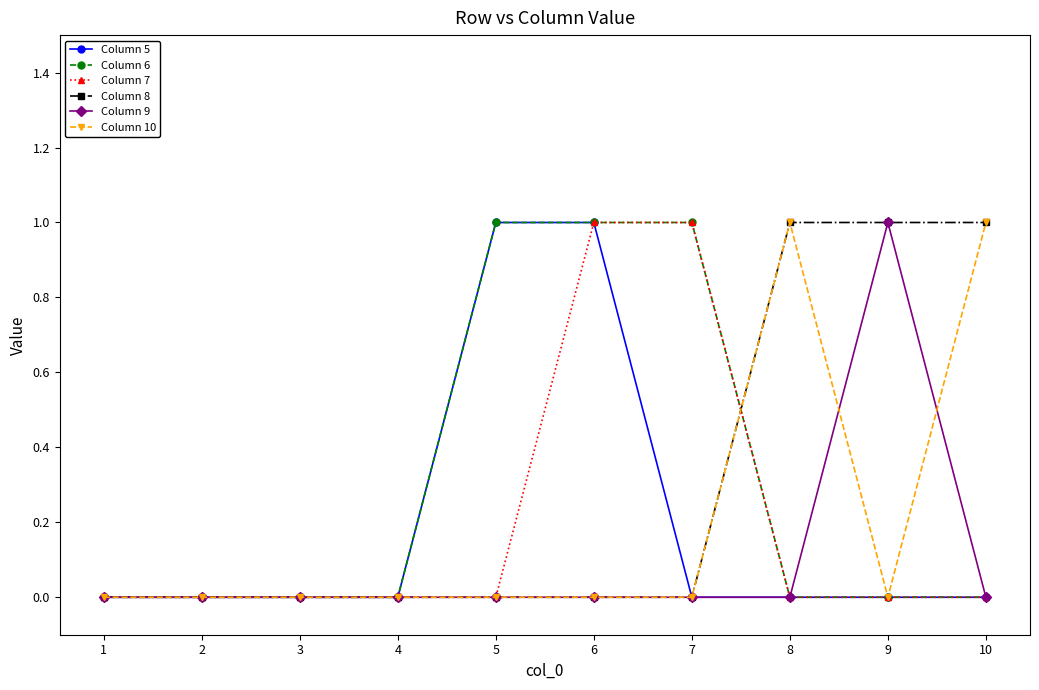

What are all the series names shown in the legend?

Column 5, Column 6, Column 7, Column 8, Column 9, Column 10